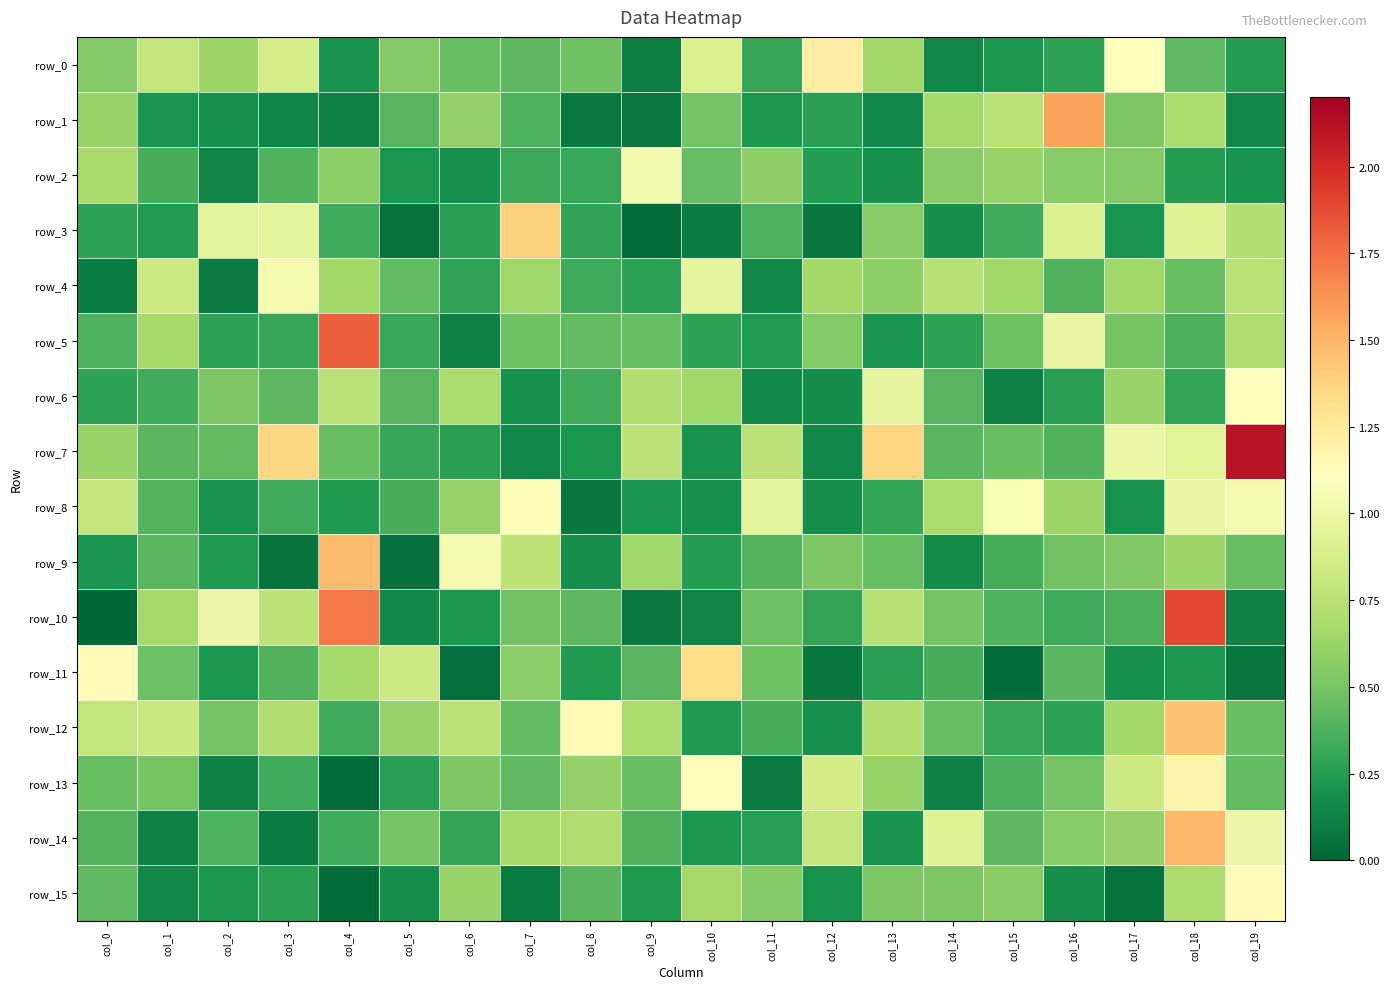

At how many categories does at least one series exceed 0?

20